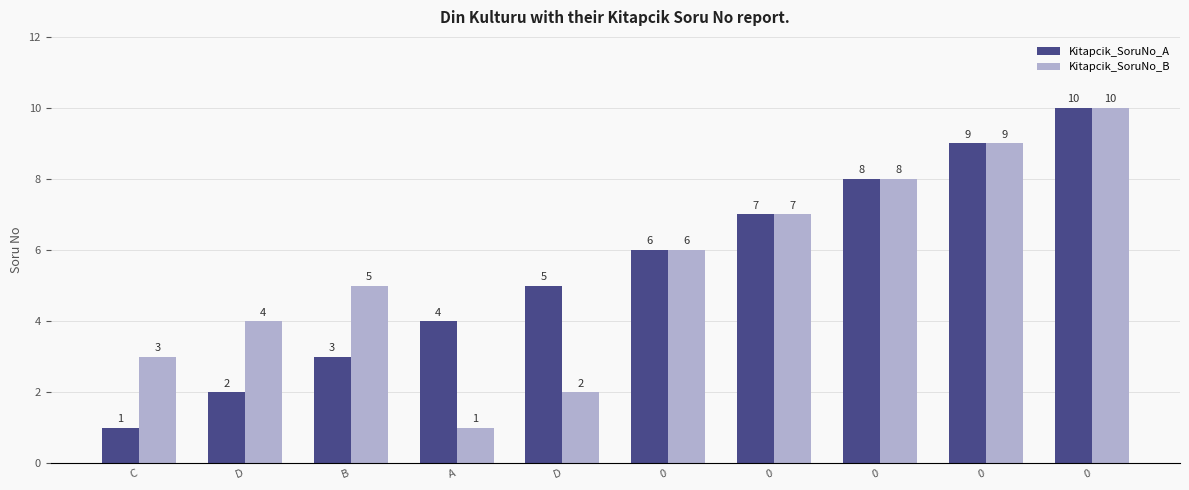

Reading right to left, list all the values displayed in this chart.

Kitapcik_SoruNo_A: 10	9	8	7	6	5	4	3	2	1
Kitapcik_SoruNo_B: 10	9	8	7	6	2	1	5	4	3